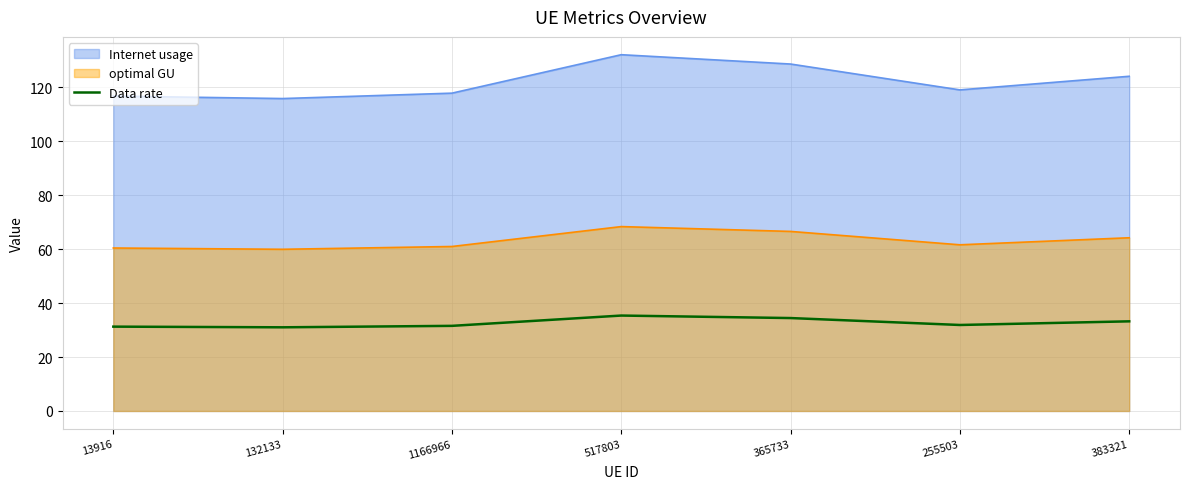

At which label is the value closest to 33?

383321